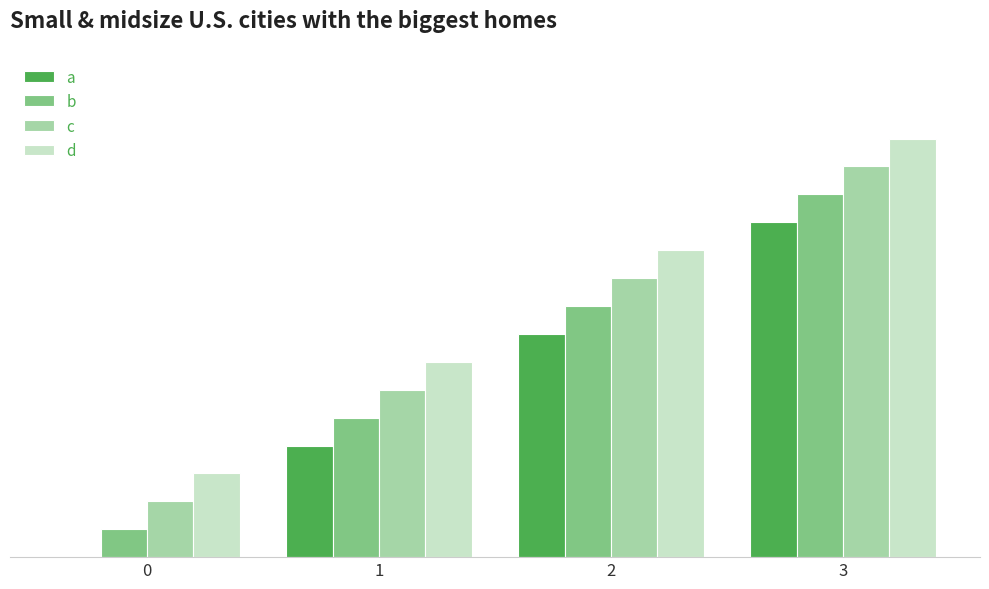

Are the bars grouped side by side (vs. stacked)?

Yes